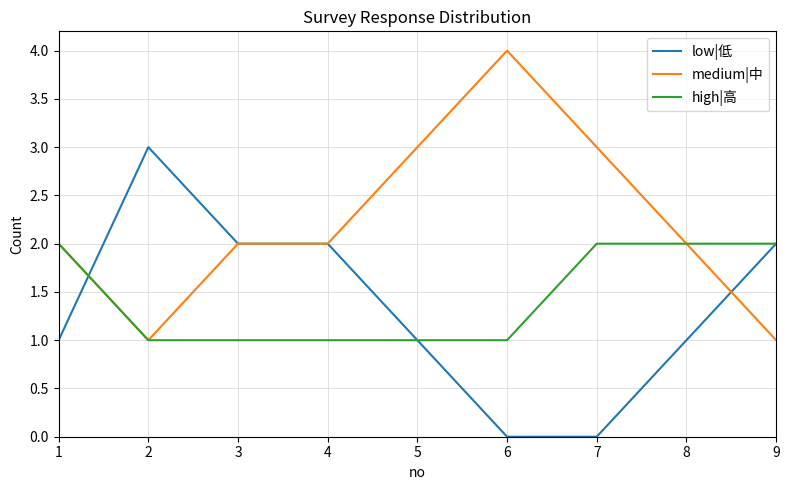

What is the total value across all series at 5?

5